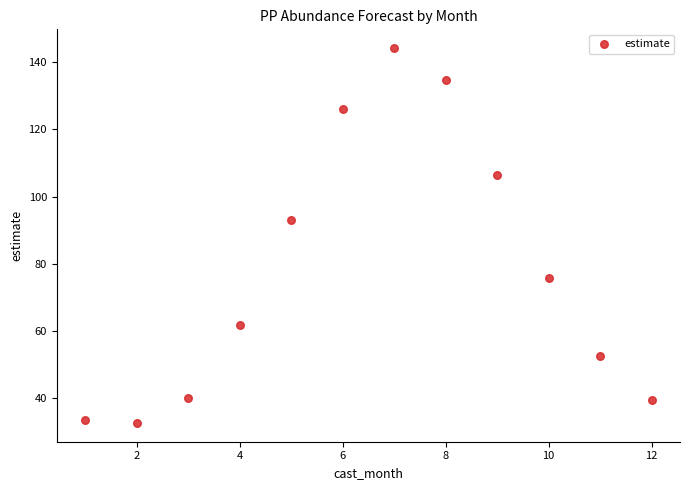

What is the range of X values (max minus min)?

11.0